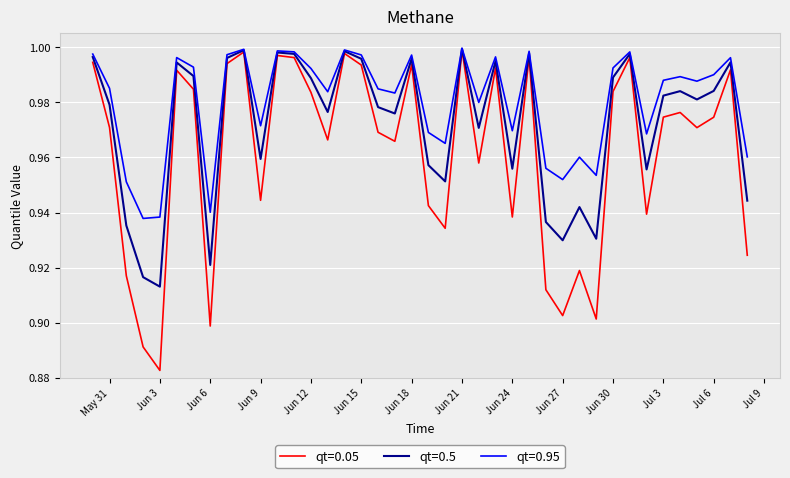

Which series has the largest total across all categories?

qt=0.95